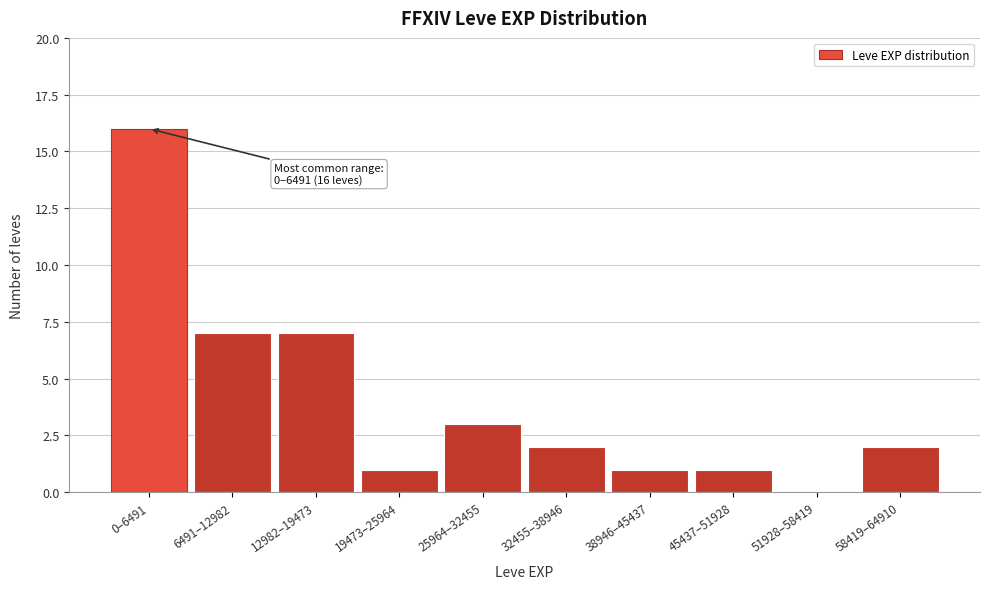

Reading left to right, transcribe all the data shown in this chart.

0–6491=16	6491–12982=7	12982–19473=7	19473–25964=1	25964–32455=3	32455–38946=2	38946–45437=1	45437–51928=1	51928–58419=0	58419–64910=2